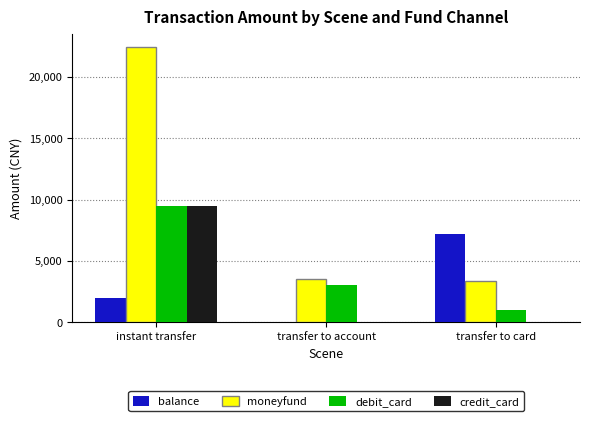

How many values in the credit_card series exceed 0?

1